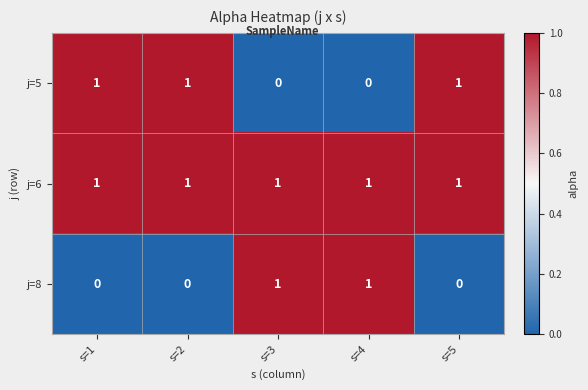

The j=5 series shows 1 at s=1. True or false?

True